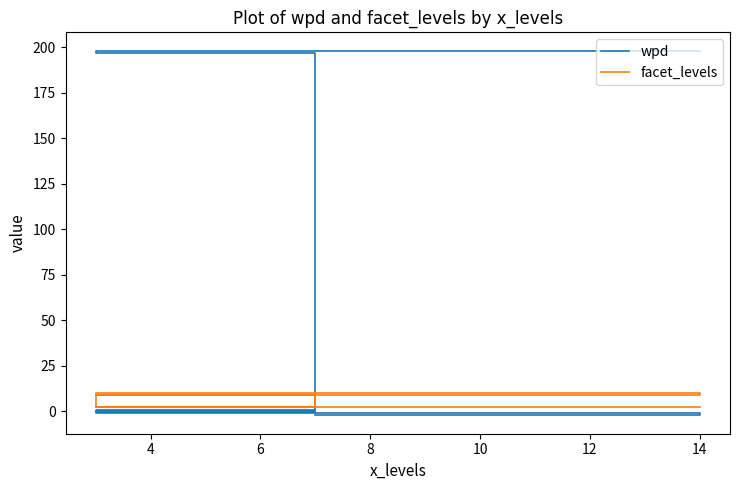

Reading left to right, list all the values displayed in this chart.

wpd: 198.3	197.1	0.3	0.1	-0.5	-0.9	-1.4	-1.9	-2.4
facet_levels: 2.0	10.0	2.0	2.0	9.0	9.0	9.0	10.0	10.0